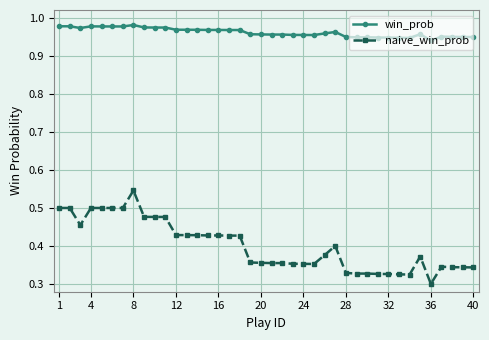

What is the sum of all win_prob values?

38.4